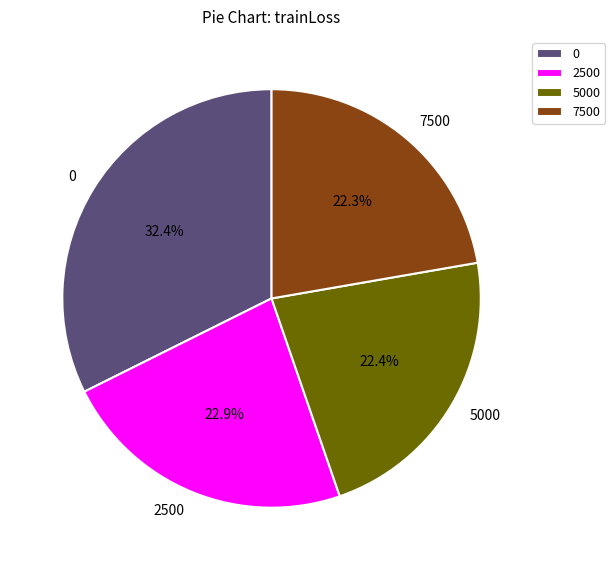

To the nearest percent, what is the combined percentage of 7500 and 0?

55%